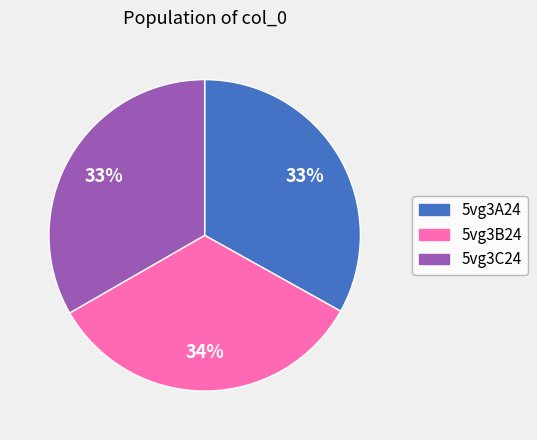

To the nearest percent, what portion does 5vg3A24 represent?

33%